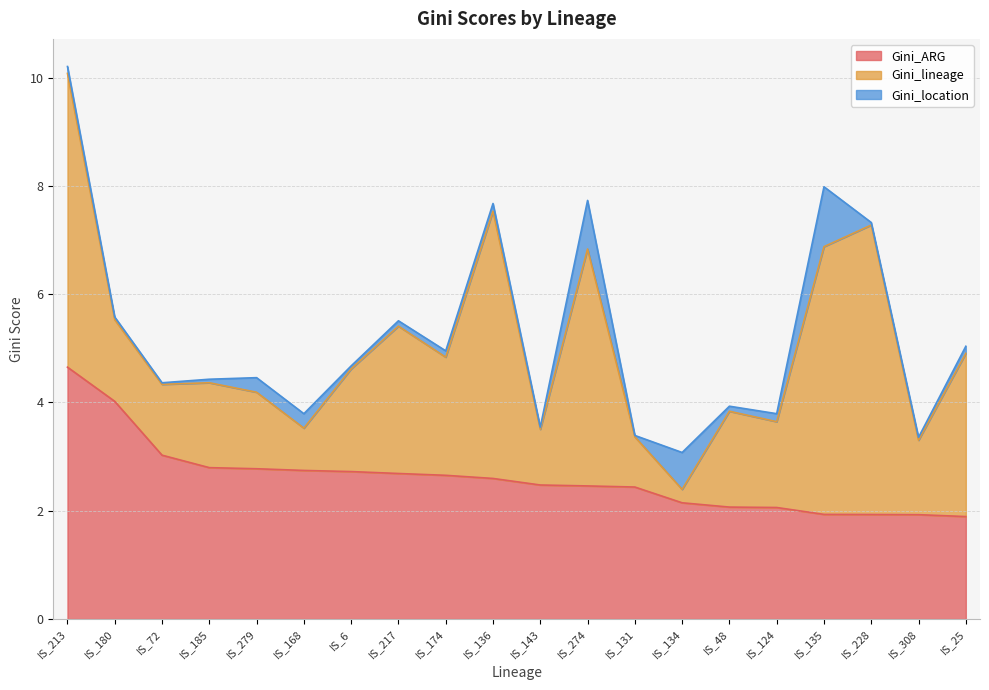

Which series has the largest total across all categories?

Gini_ARG